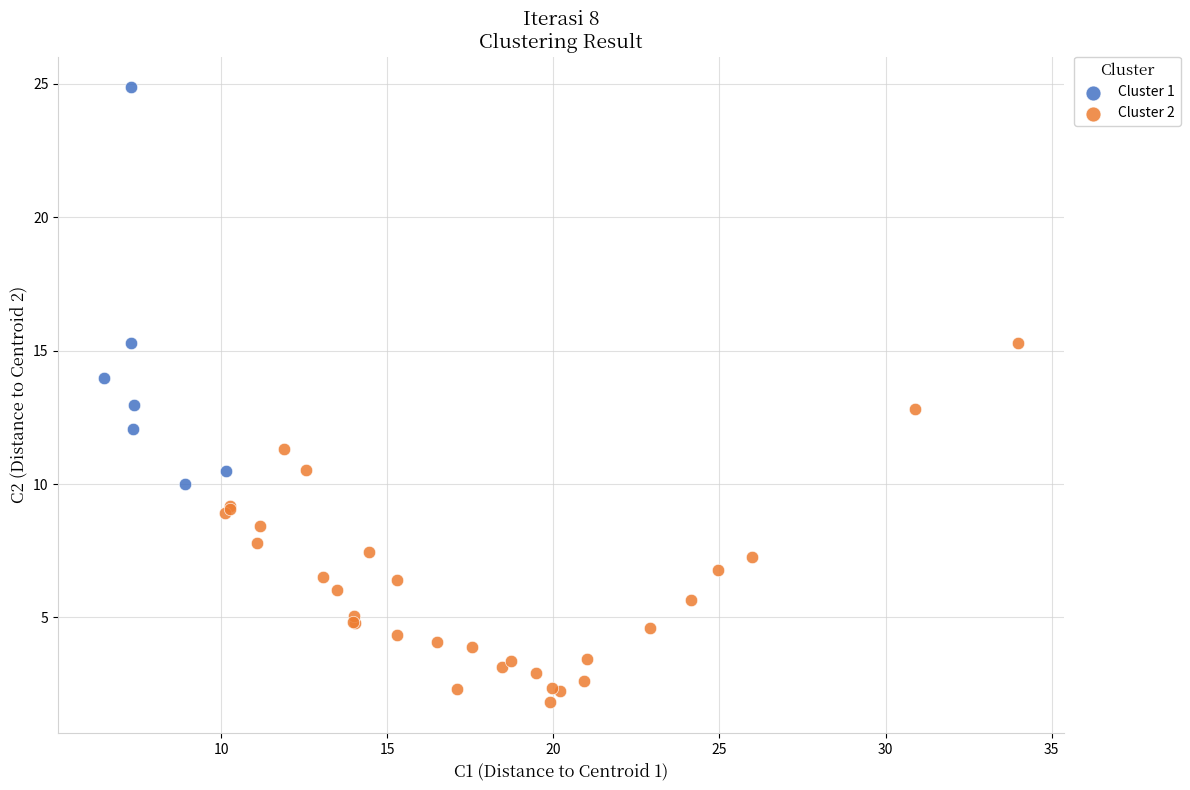

Which series has the largest Y range (max minus min)?

Cluster 1